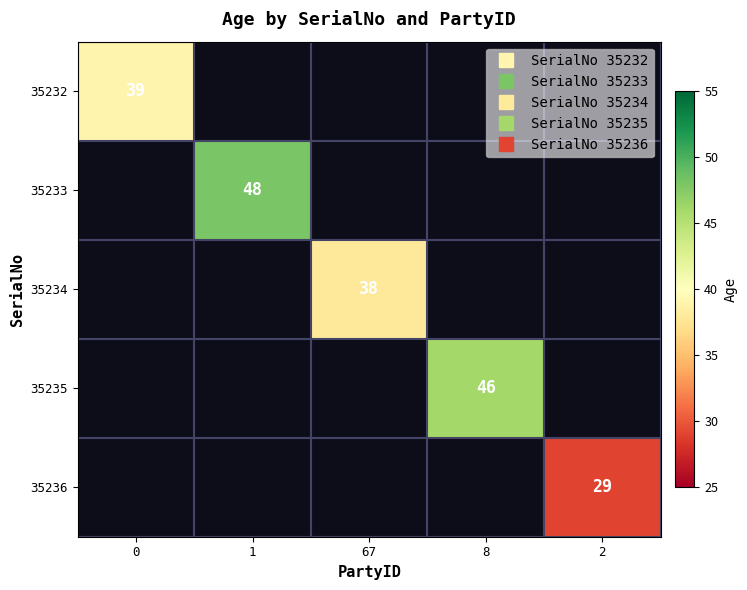

List the labels in order of 35233 value, smallest first.

0, 1, 67, 8, 2